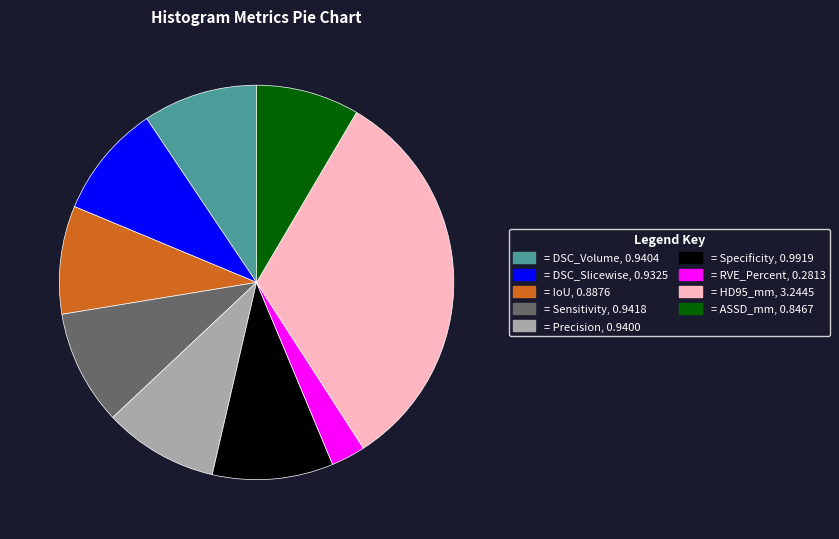

Do = Precision, 0.9400 and = IoU, 0.8876 together represent more than half of the pie?

No